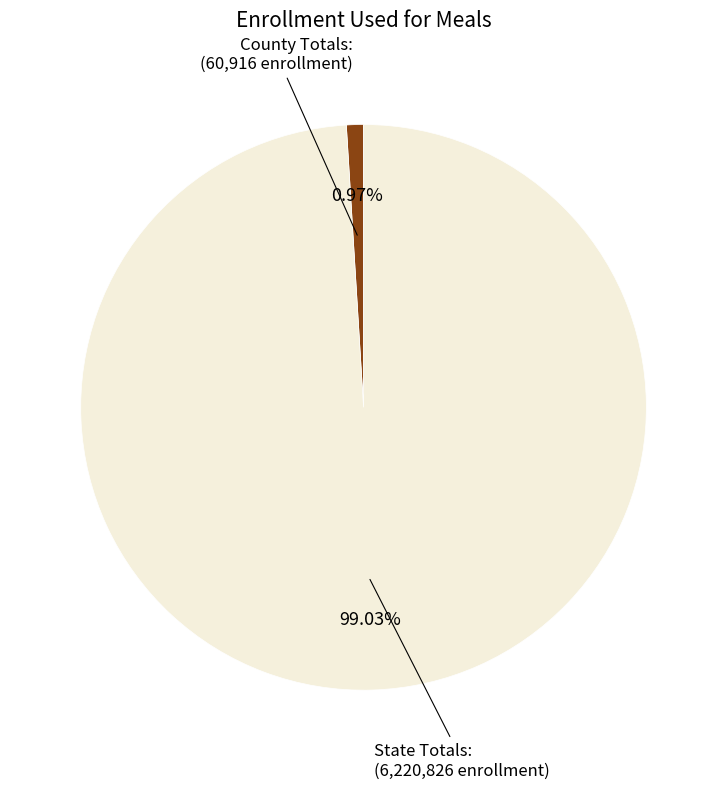

How many slices are in this pie chart?

2